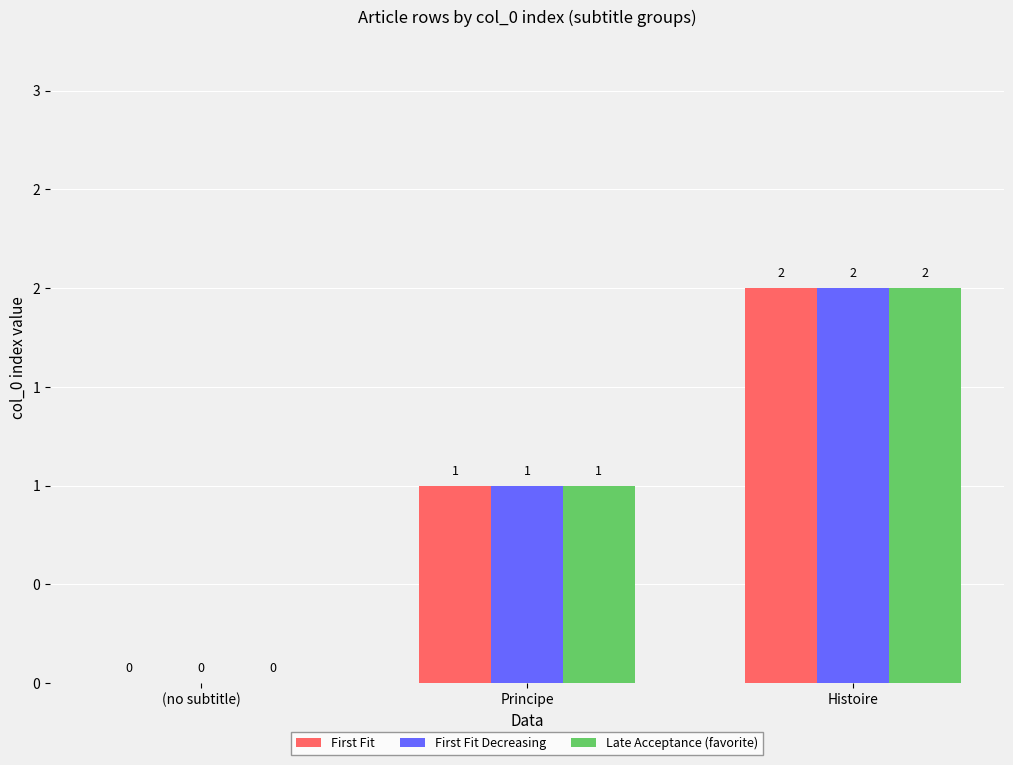

Rank the series by their maximum value, from lowest to highest.

First Fit, First Fit Decreasing, Late Acceptance (favorite)